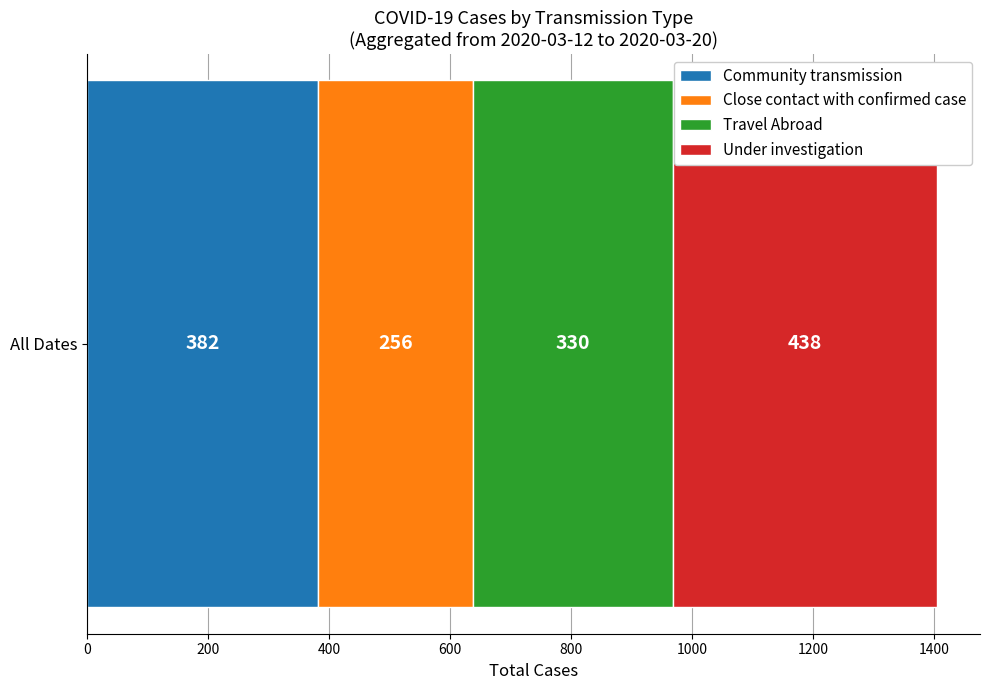

Is it true that Community transmission equals 382 at All Dates?

True